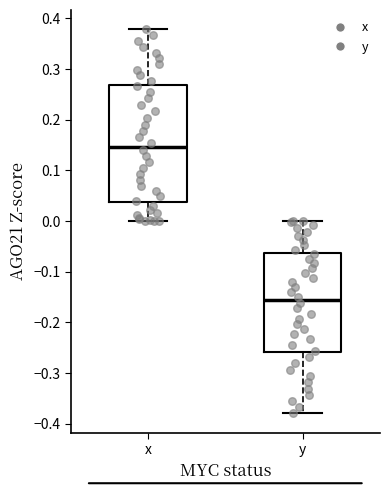

Reading left to right, read every box against the y-axis: the position of its median line, the range the box covers, and the ends of its whiskers. The values are not printed on the chart, so give them approximately, as read against the axis.

x: median 0.15, box 0.04 to 0.27, whiskers 0.00 to 0.38
y: median -0.16, box -0.26 to -0.06, whiskers -0.38 to 0.00